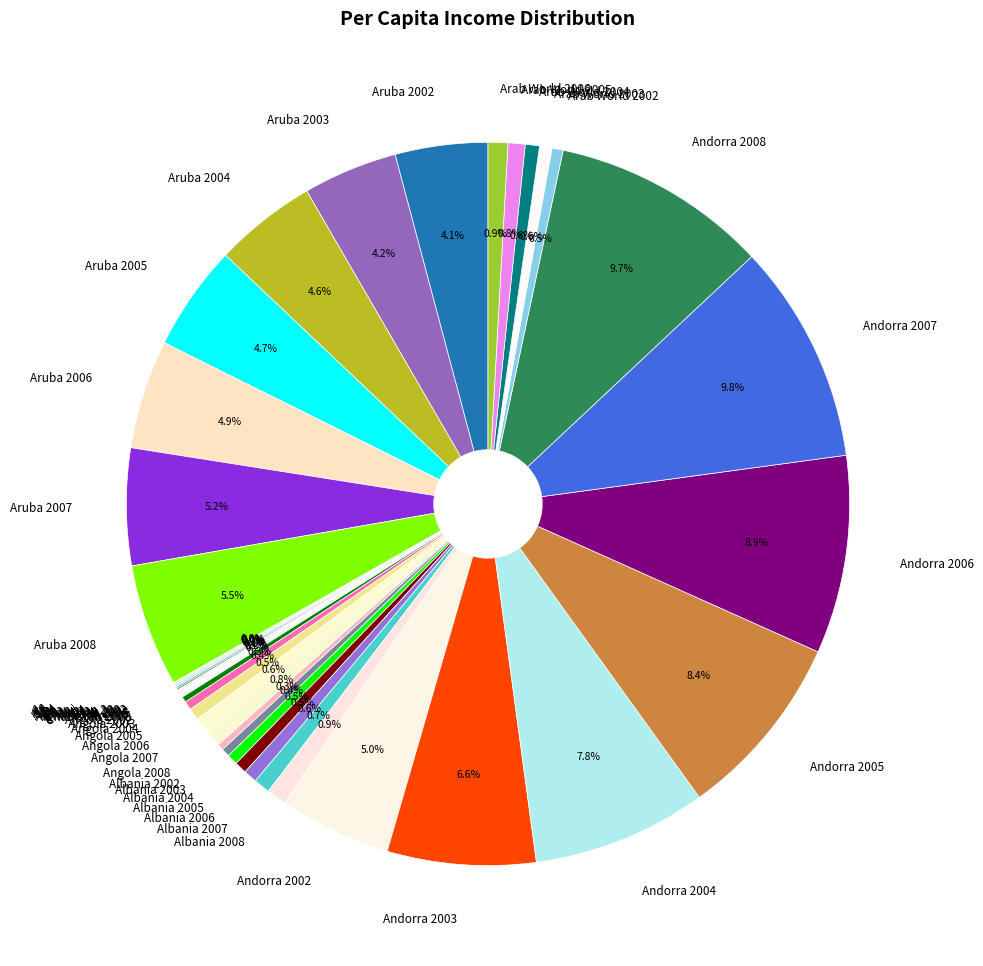

Is there a majority slice in this chart?

No